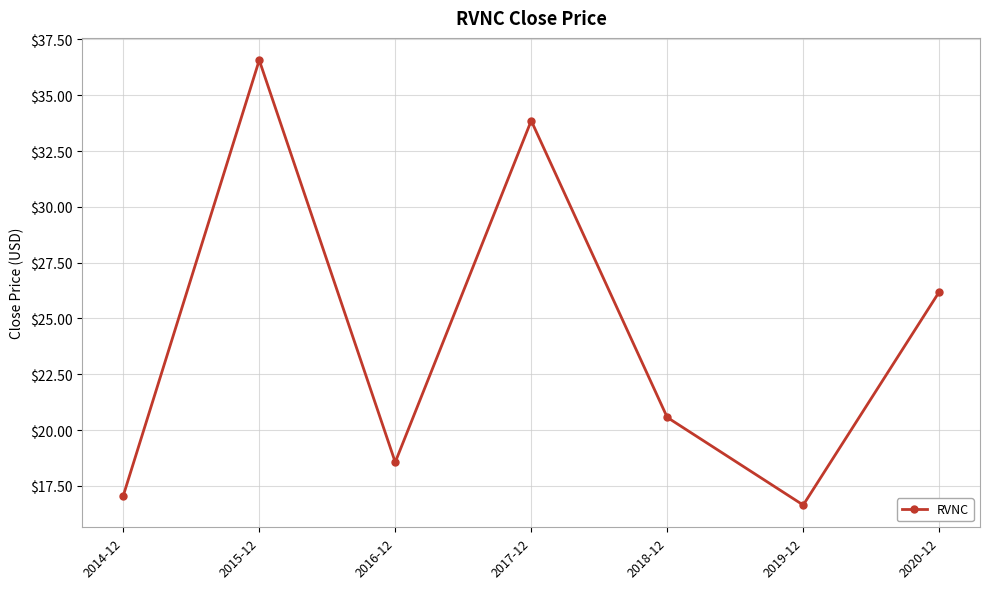

Between 2017-12 and 2020-12, which is larger?

2017-12